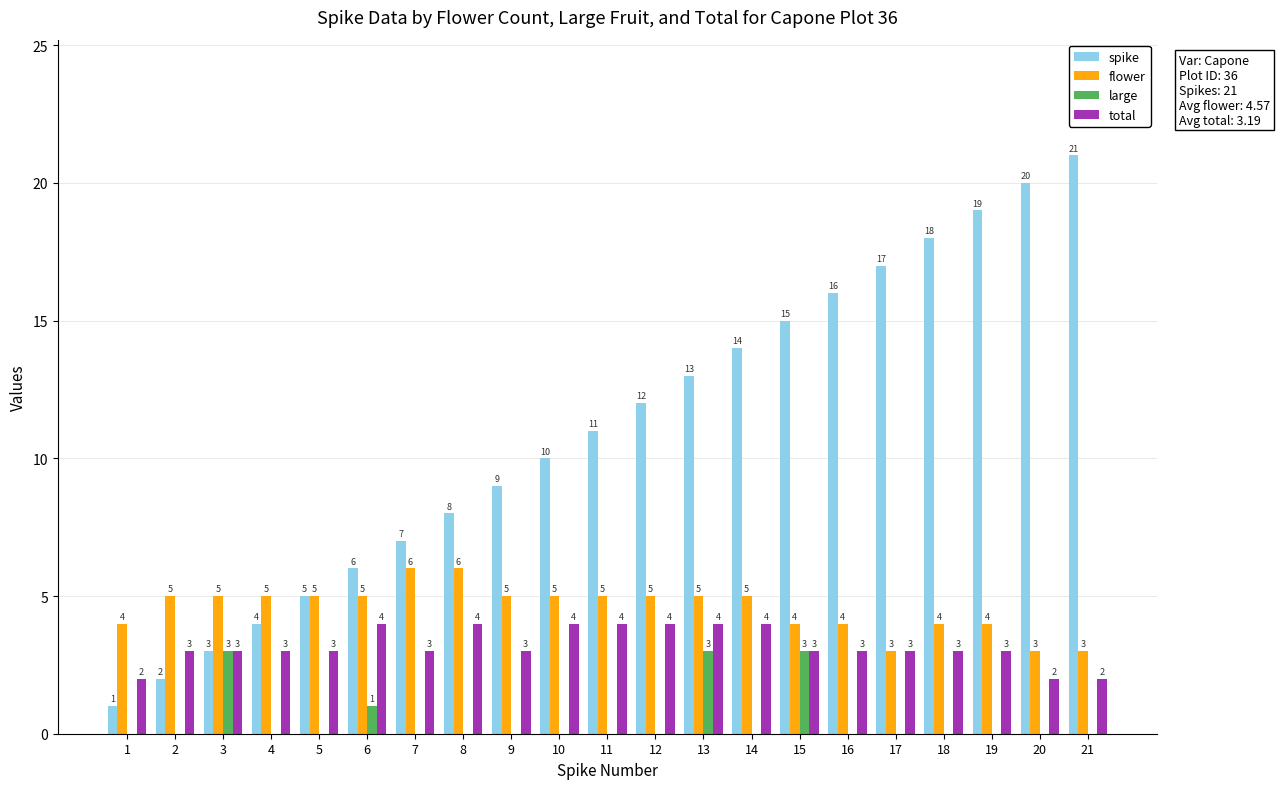

What value does the spike series have at 5, to the nearest 5?

5